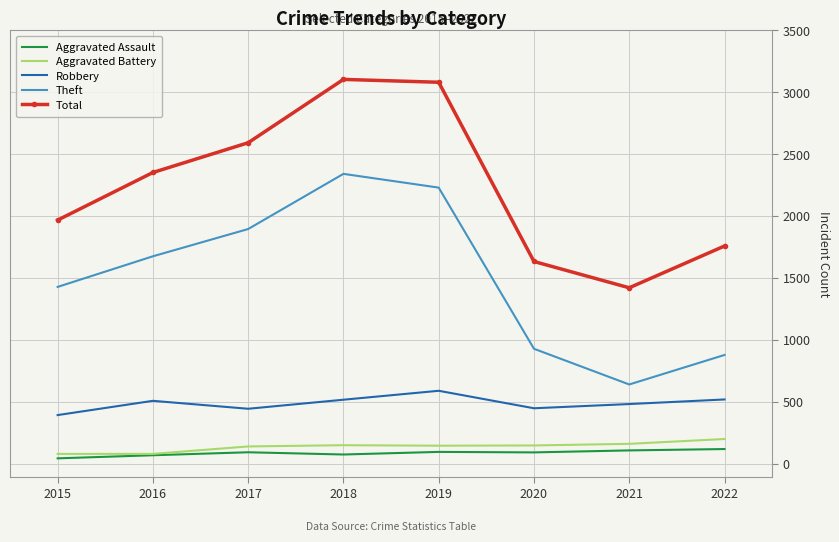

Is it true that Aggravated Battery equals 148 at 2019?

True